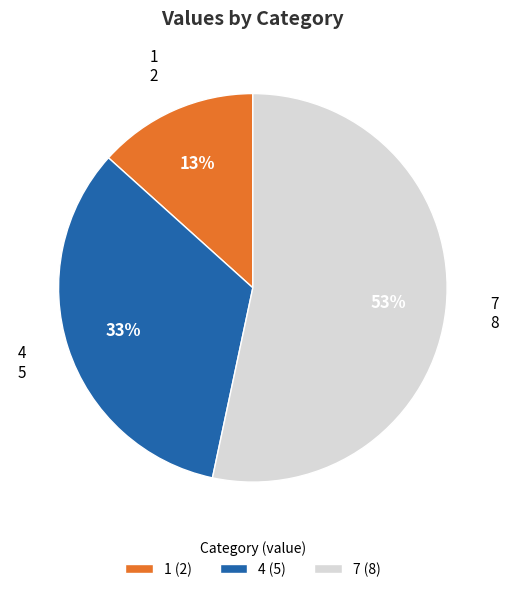

To the nearest percent, what is the difference between the largest and smallest slice percentages?

40%